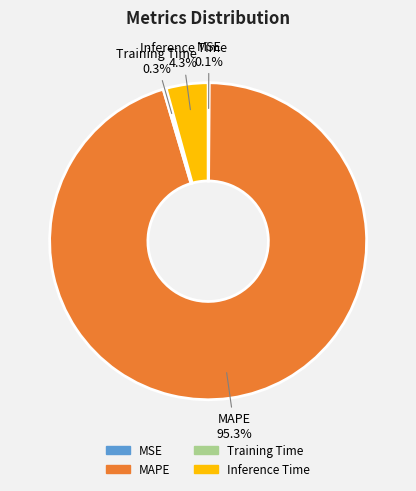

Which slice is the largest?

MAPE